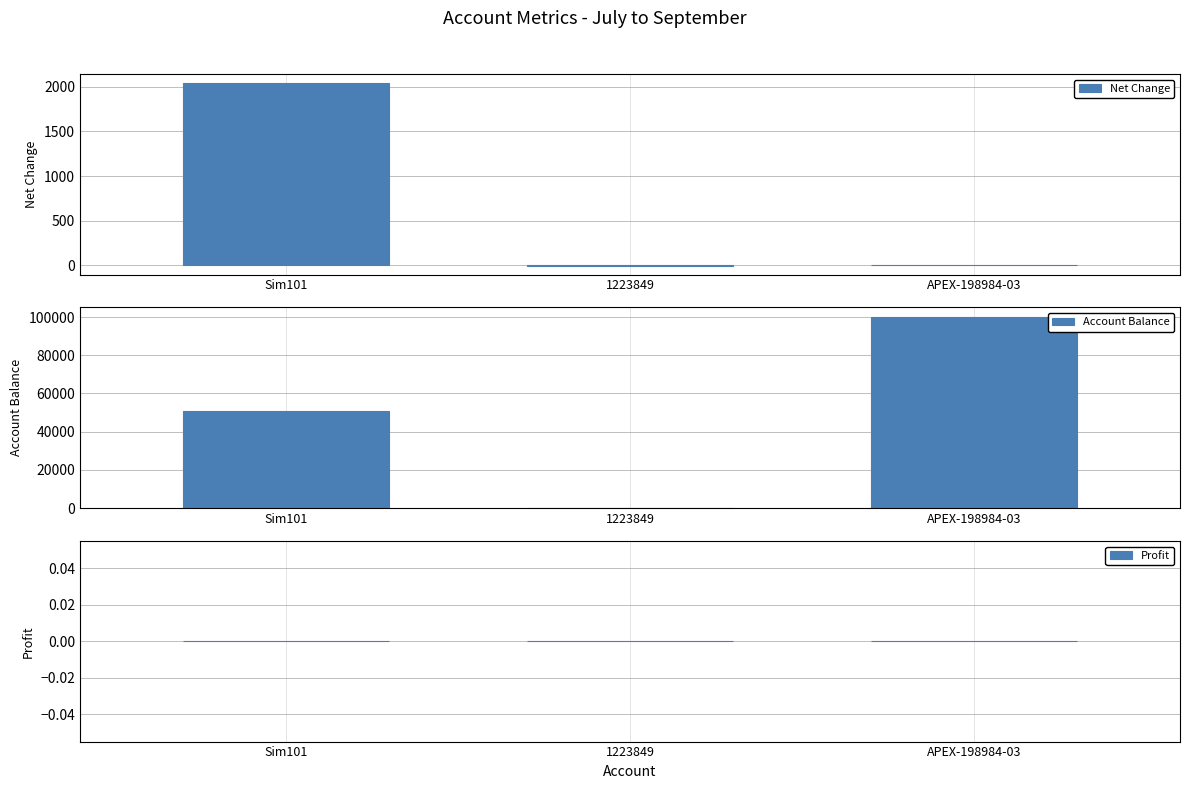

At 1223849, list the series in order from largest to smallest.

Account Balance, Profit, Net Change